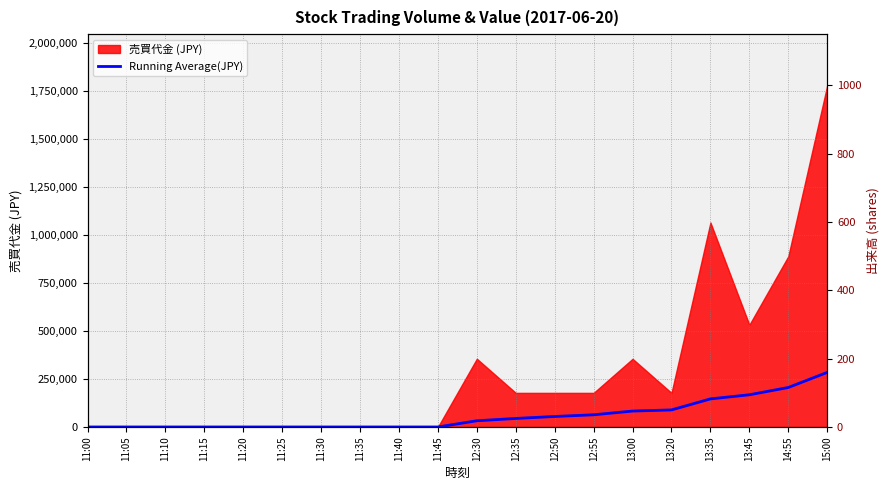

What is the maximum value for 出来高?

1000.0